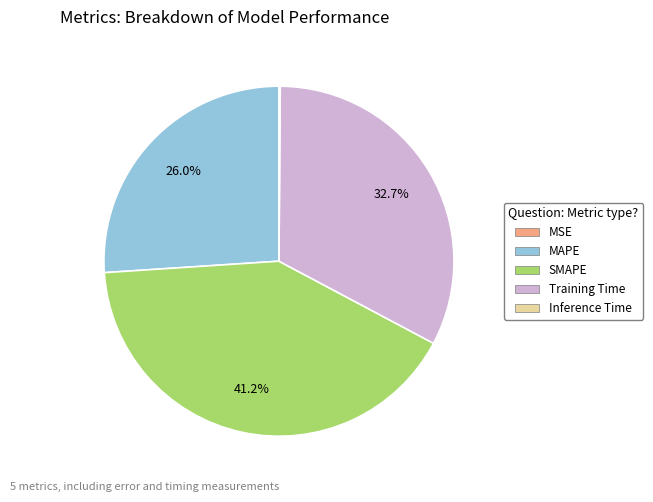

Which slice is the largest?

SMAPE